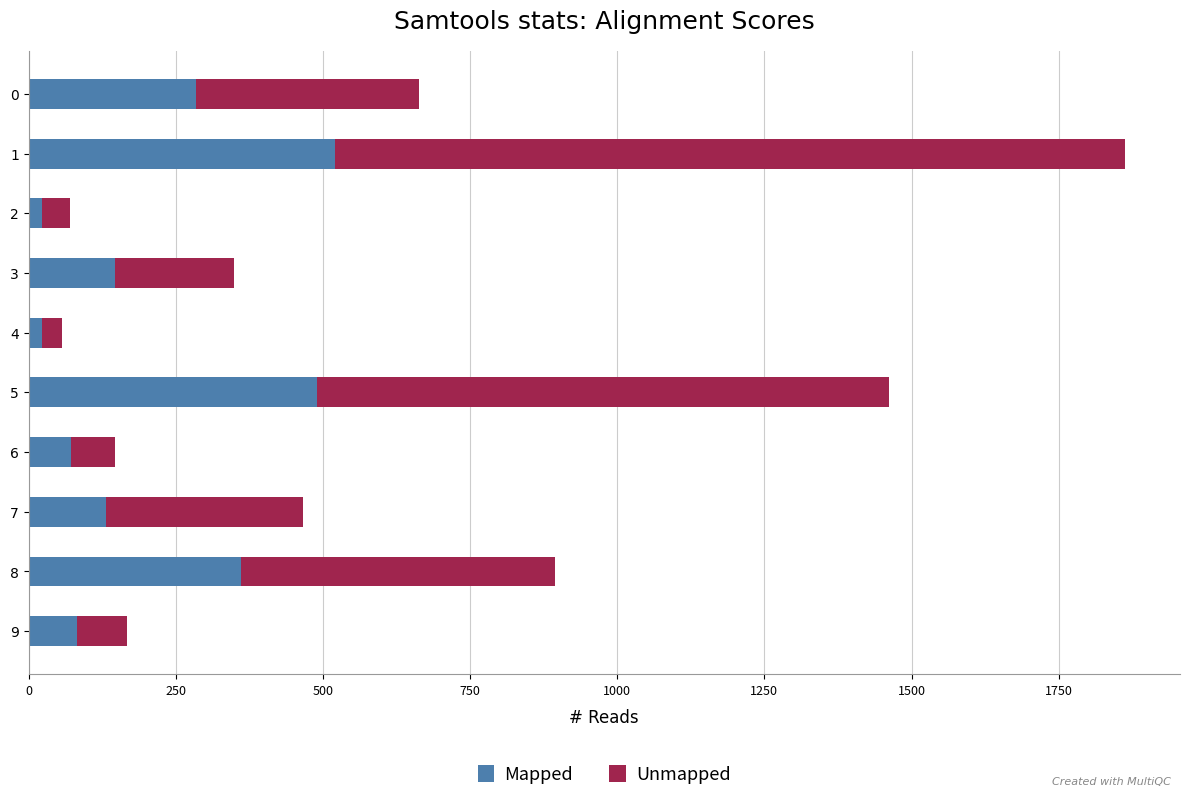

What is the difference between the maximum and second lowest values in the Mapped series?

497